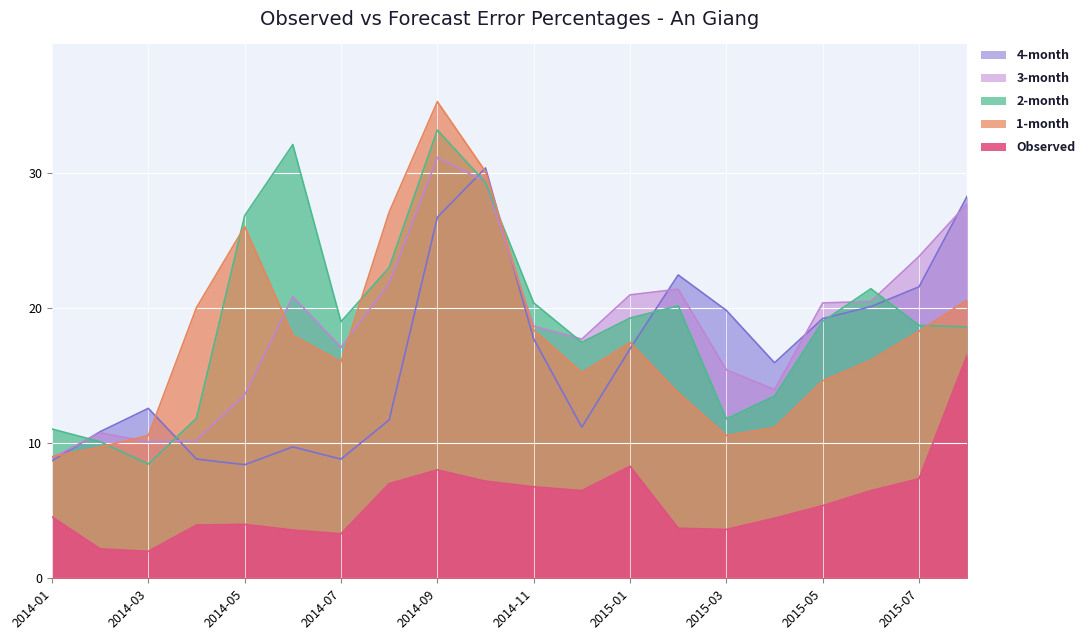

At which category does Observed reach its first local peak?

2014-05